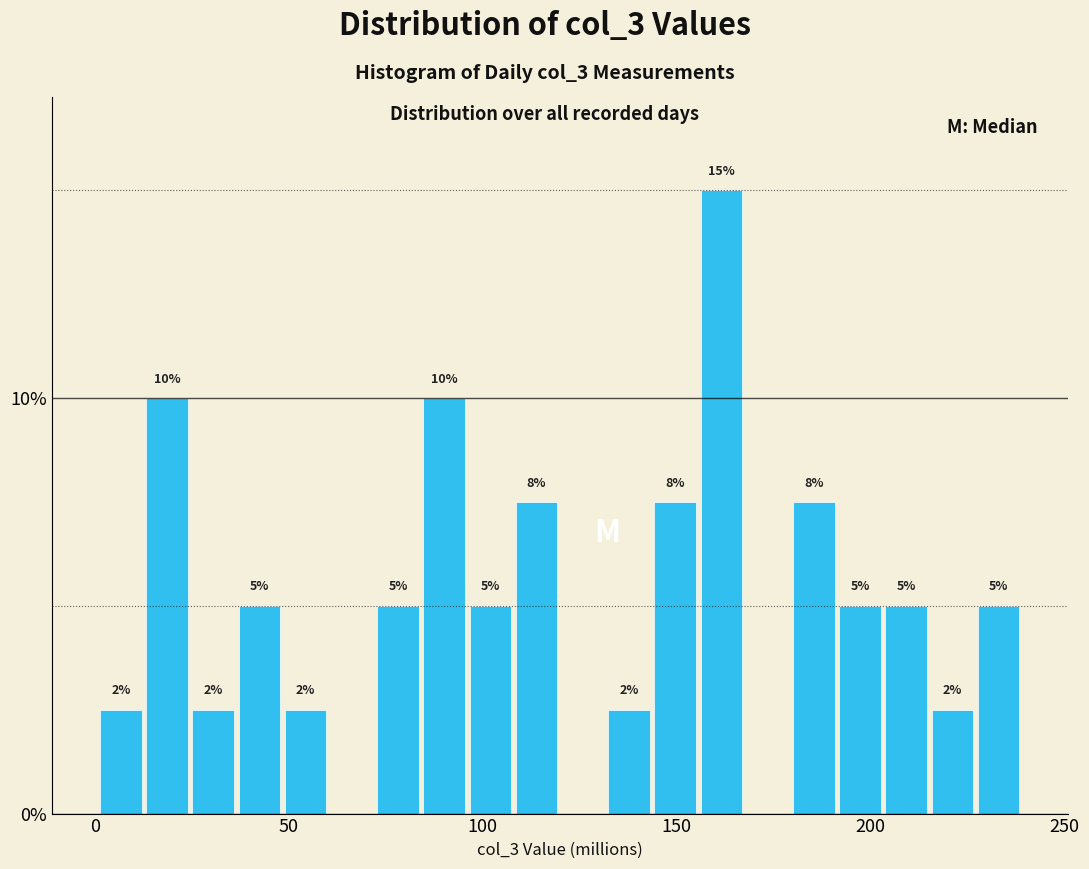

Around what value on the x-axis is the tallest bar? Give the approximate position of its centre, as read against the axis.

160